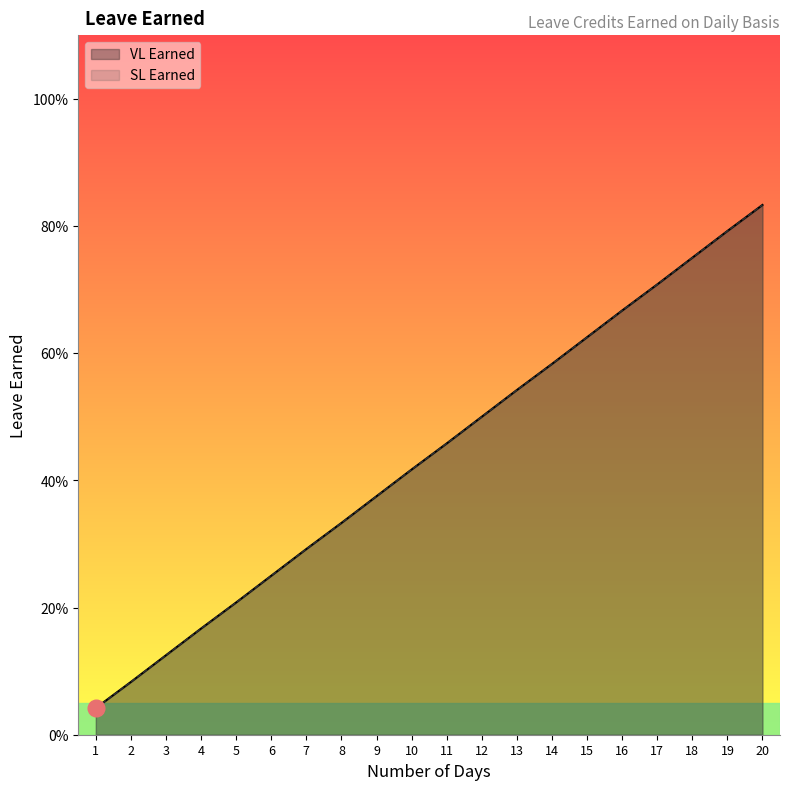

At which category is the sum across all series the highest?

20